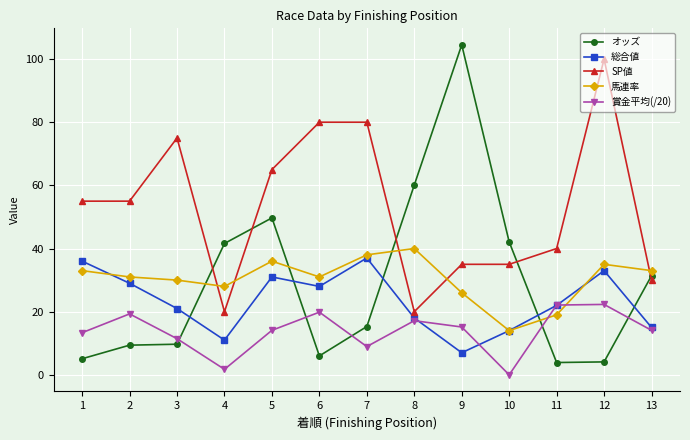

After their last crossing, which series has the higher values: 馬連率 or 賞金平均(/20)?

馬連率